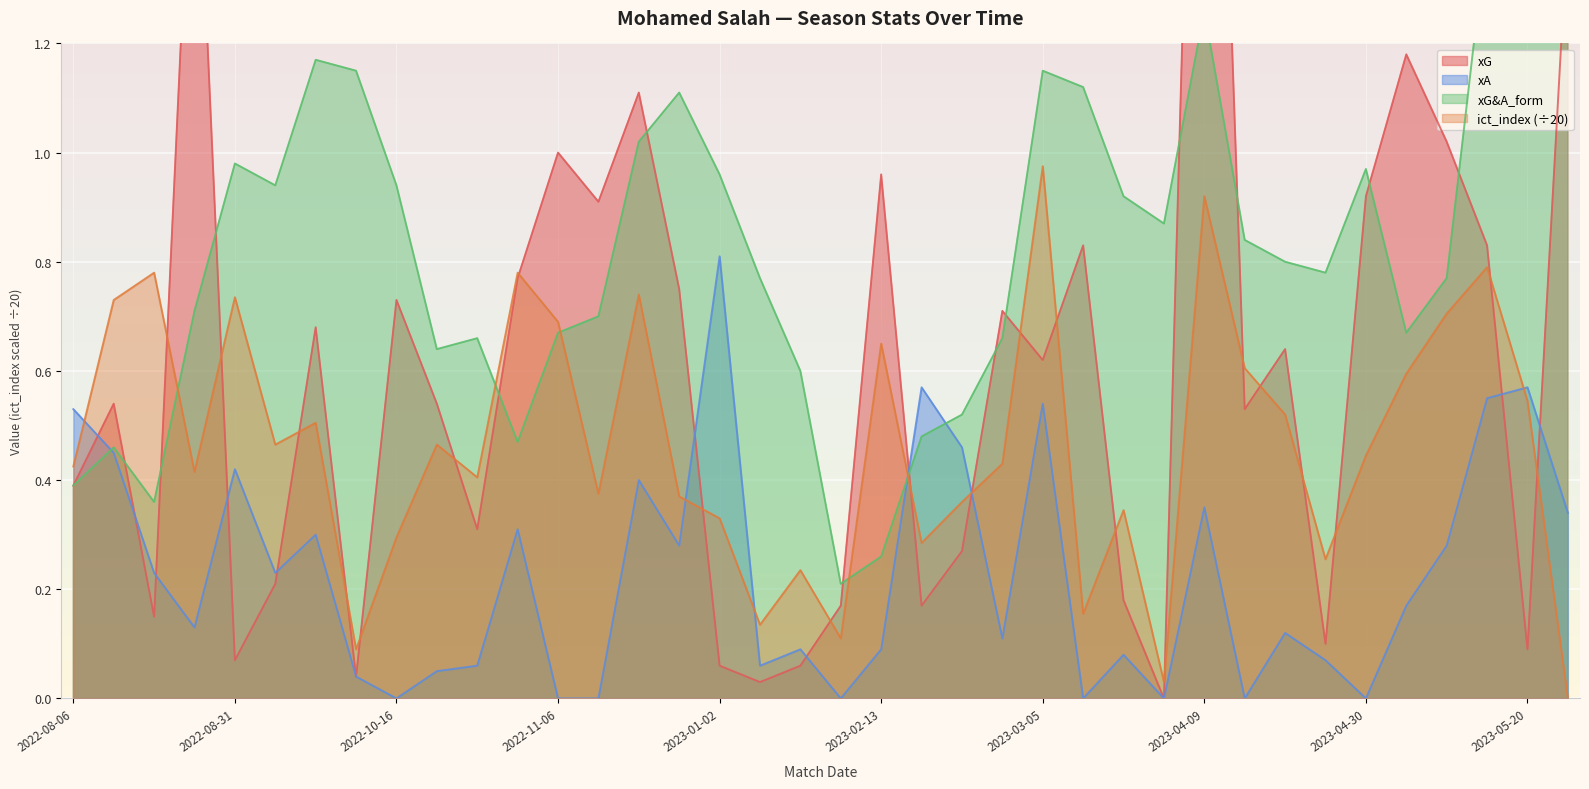

What is the label of the 23rd point from the right?

2022-12-30